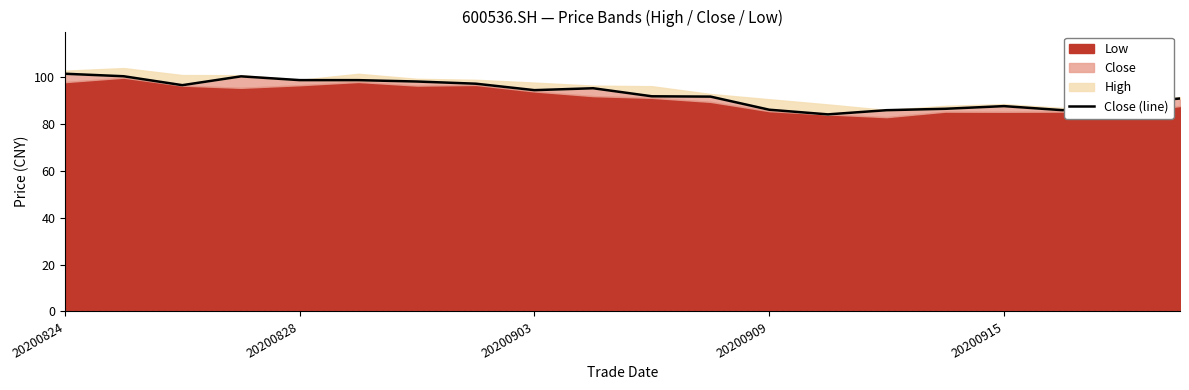

True or false: there are more than 1 points higher than both neighbors.

True